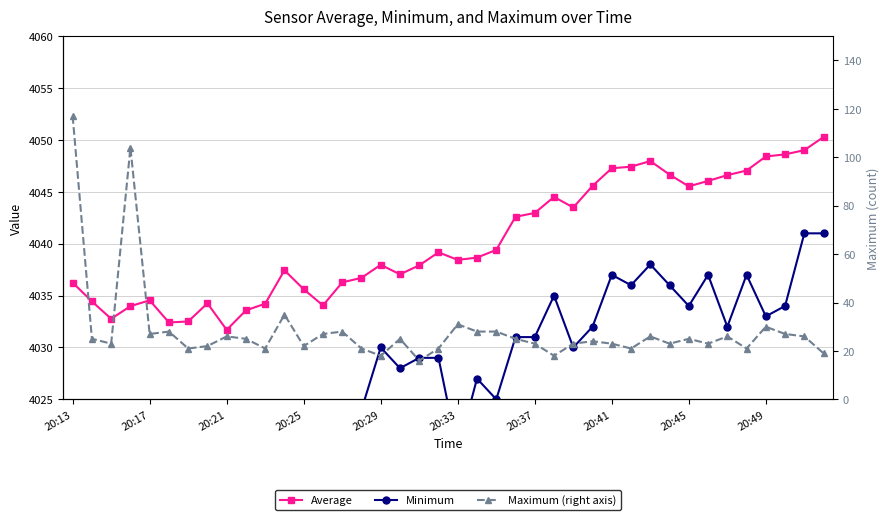

True or false: Average and Minimum intersect in this chart.

False